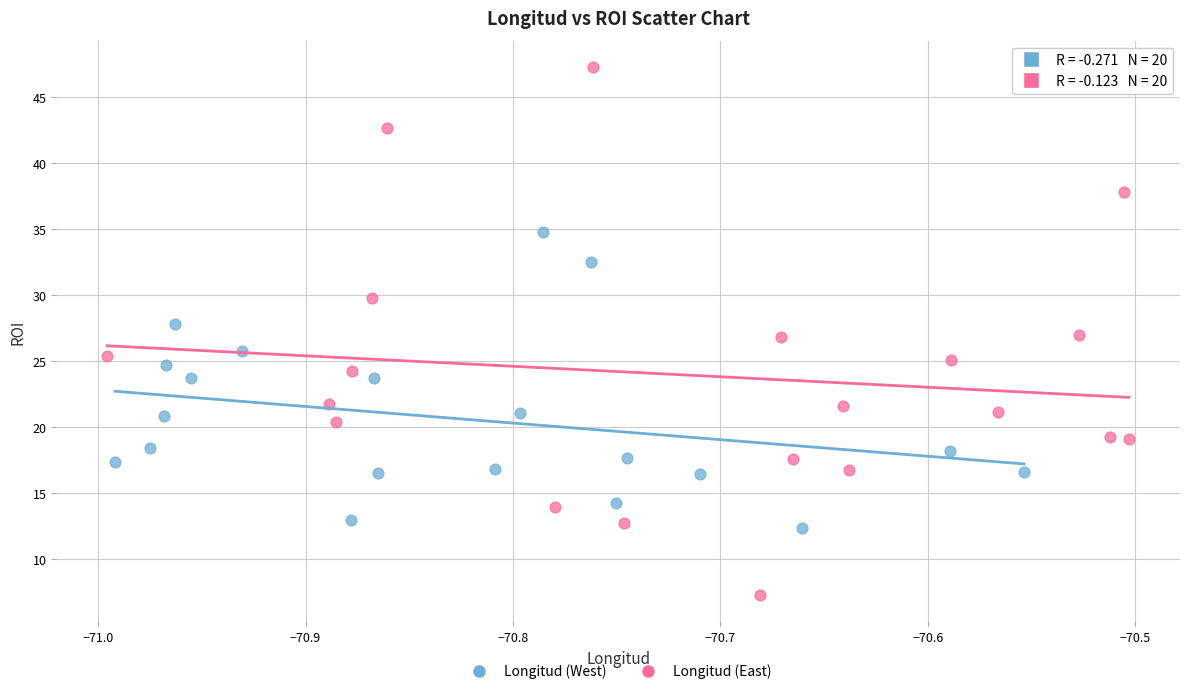

Which series contains the highest Y value?

Longitud (East)